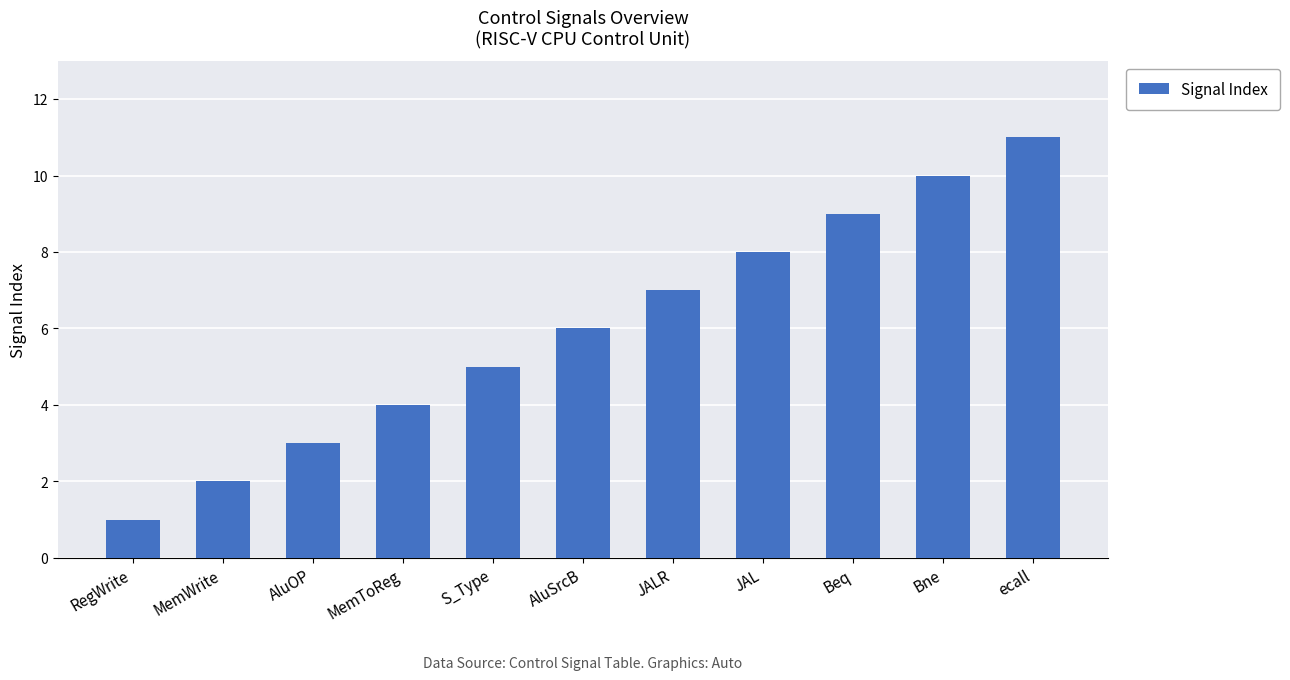

Between AluSrcB and S_Type, which is larger?

AluSrcB